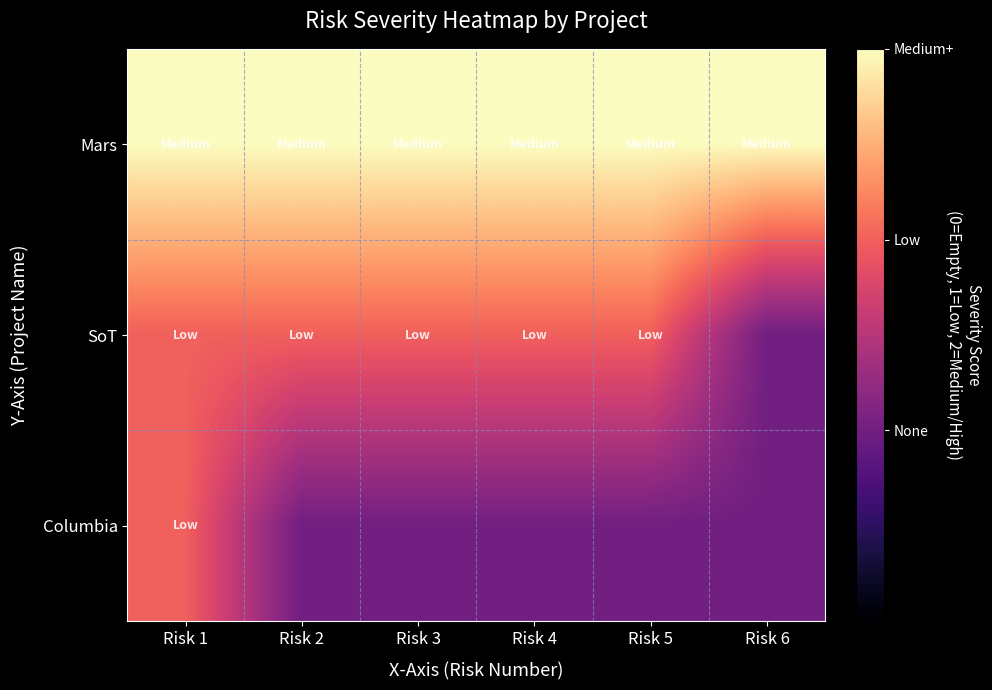

What is the maximum value shown in the chart?

2